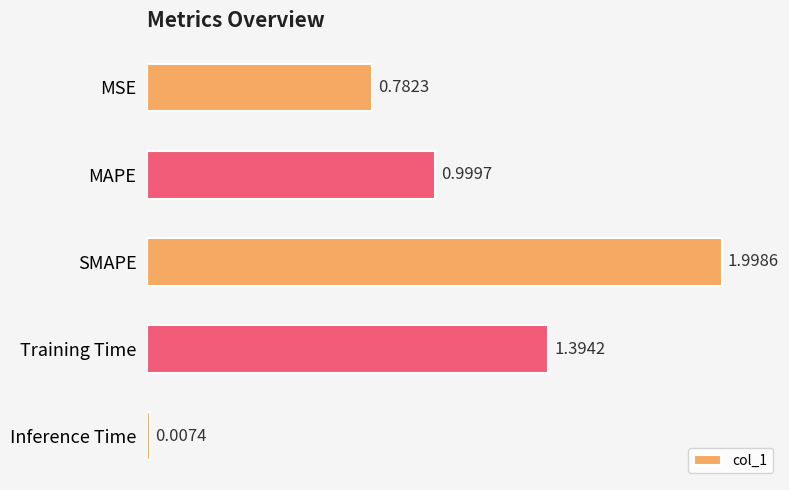

What is the sum of all values?

5.2